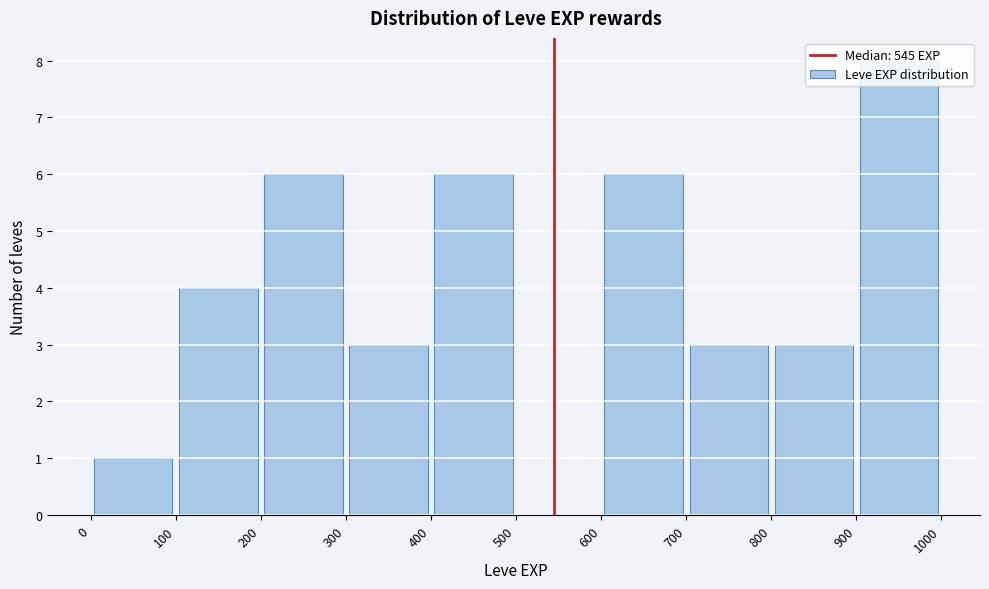

How tall is the bar that spans 900 to 1000 on the x-axis? The values are not printed on the chart, so give them approximately, as read against the axis.

8